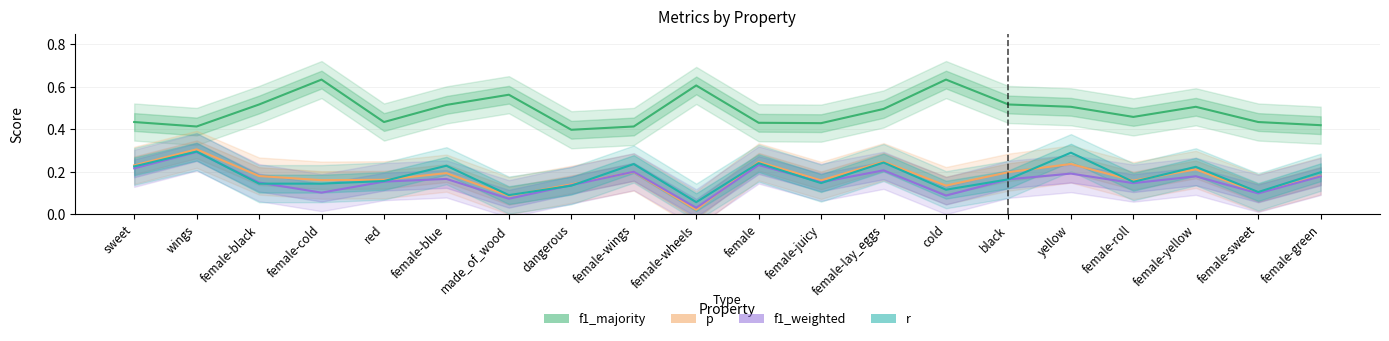

What is the difference between the maximum and minimum values in the p series?

0.3